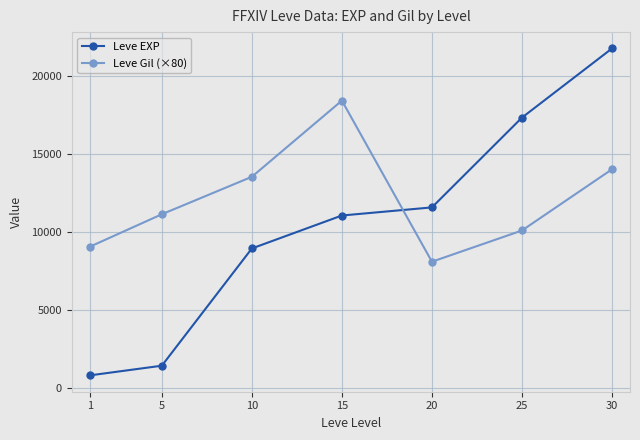

Reading left to right, extract all data points from this chart.

Leve EXP: 1=800	5=1420	10=8930	15=11040	20=11560	25=17310	30=21740
Leve Gil (×80): 1=9040	5=11120	10=13520	15=18400	20=8080	25=10080	30=14000